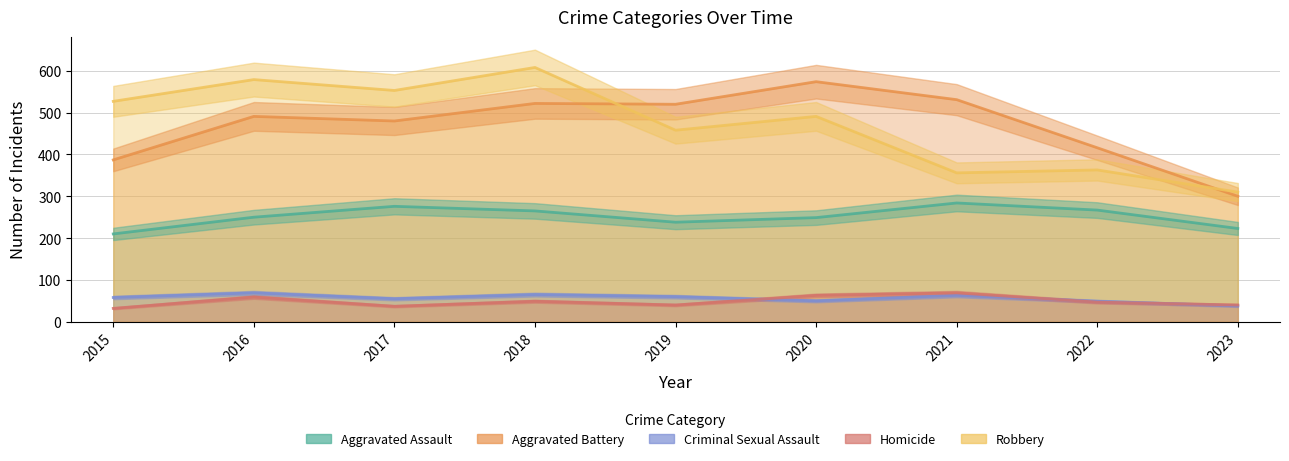

The Homicide series shows 49 at 2018. True or false?

True